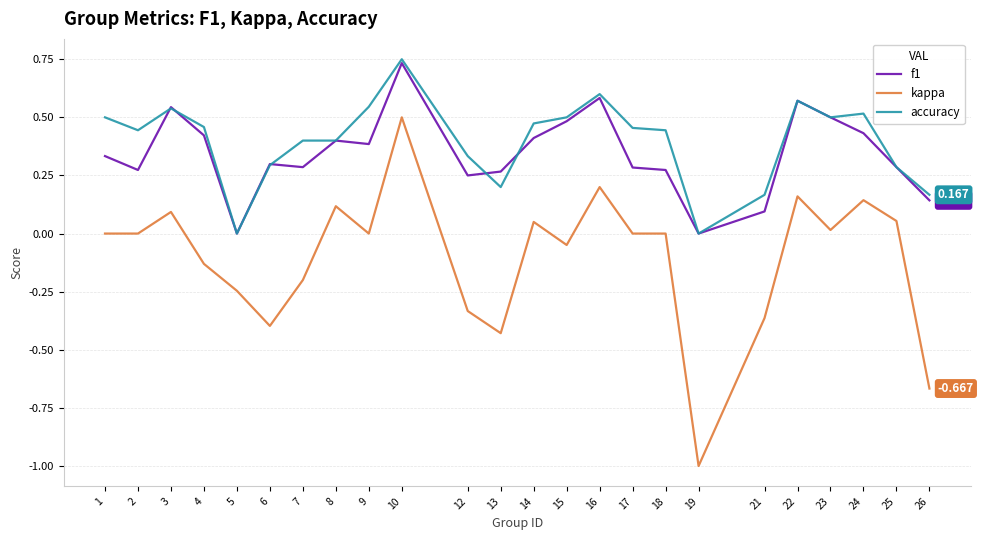

True or false: f1 has a value of 0.4 at 8.

True